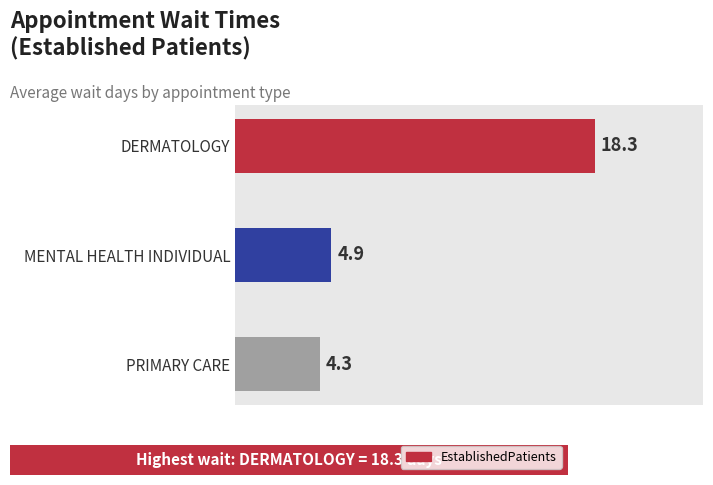

How many distinct data groups are displayed?

1